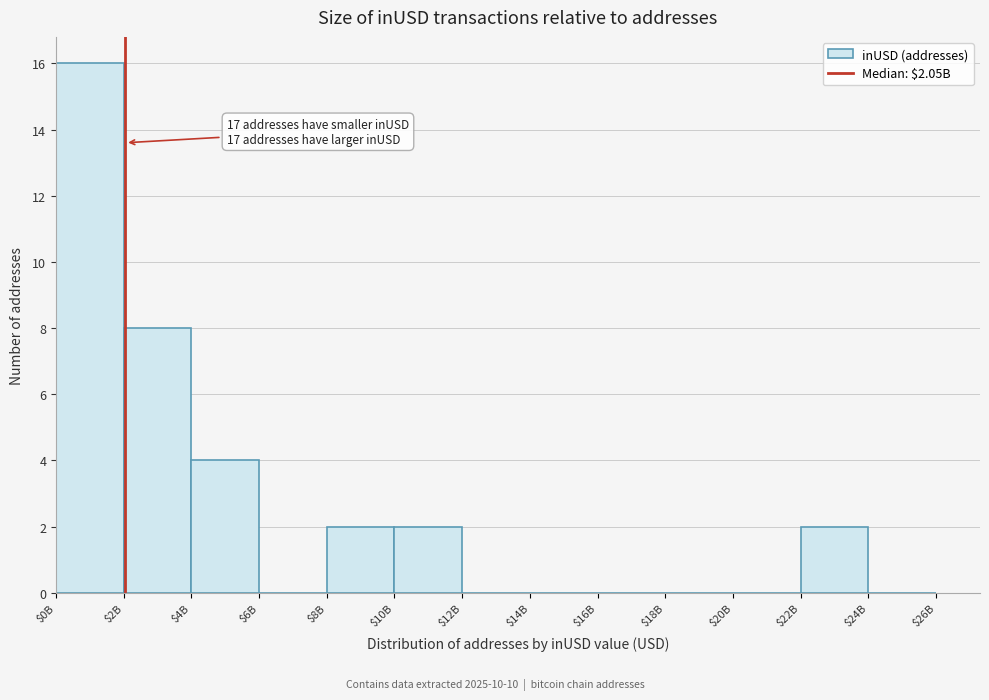

What is the greatest value displayed?

16